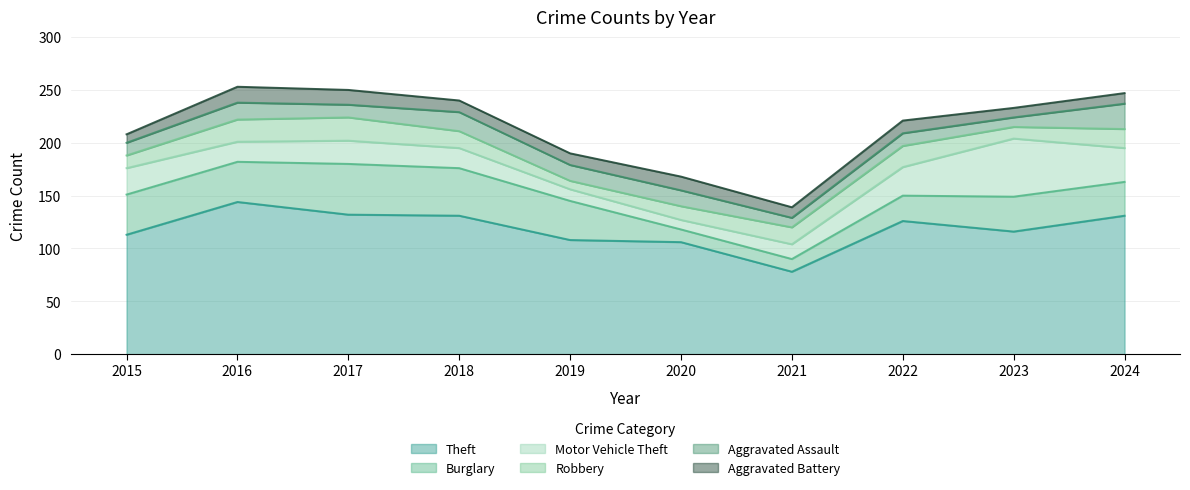

The Motor Vehicle Theft series shows 24 at 2021. True or false?

False